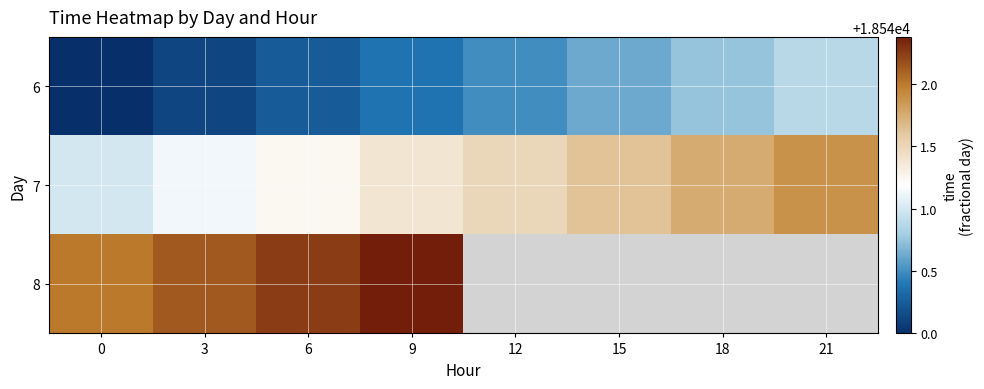

True or false: 7 has a value of 18541.6 at 15.

True